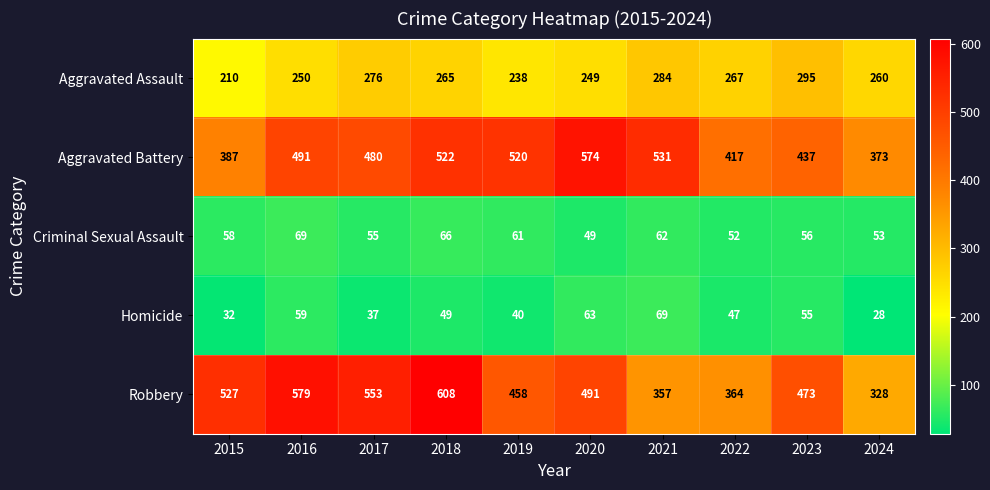

At 2018, list the series in order from smallest to largest.

Homicide, Criminal Sexual Assault, Aggravated Assault, Aggravated Battery, Robbery